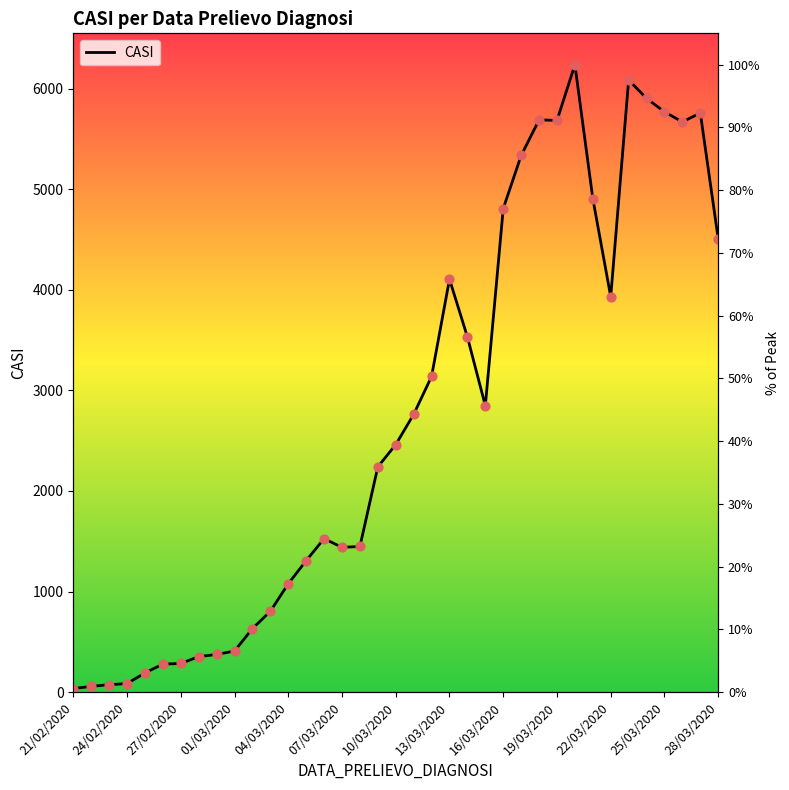

What is the change in value from 22 to 28?

+2708